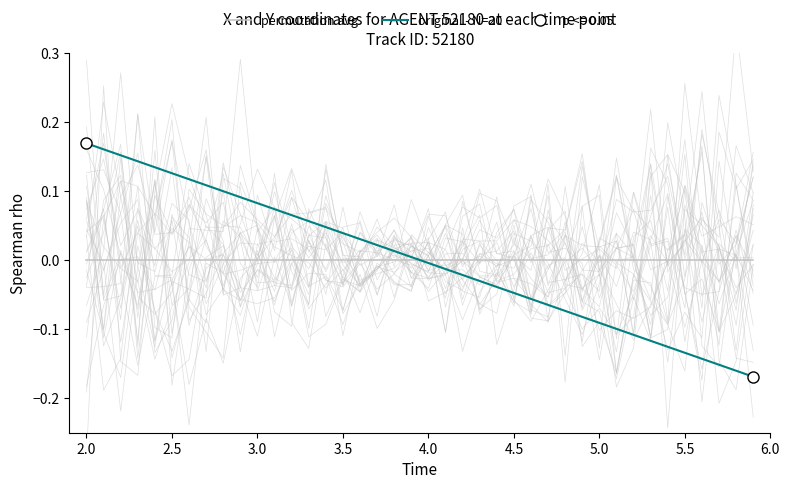

List the series in order of their peak value, lowest first.

permutation avg, original - N=20